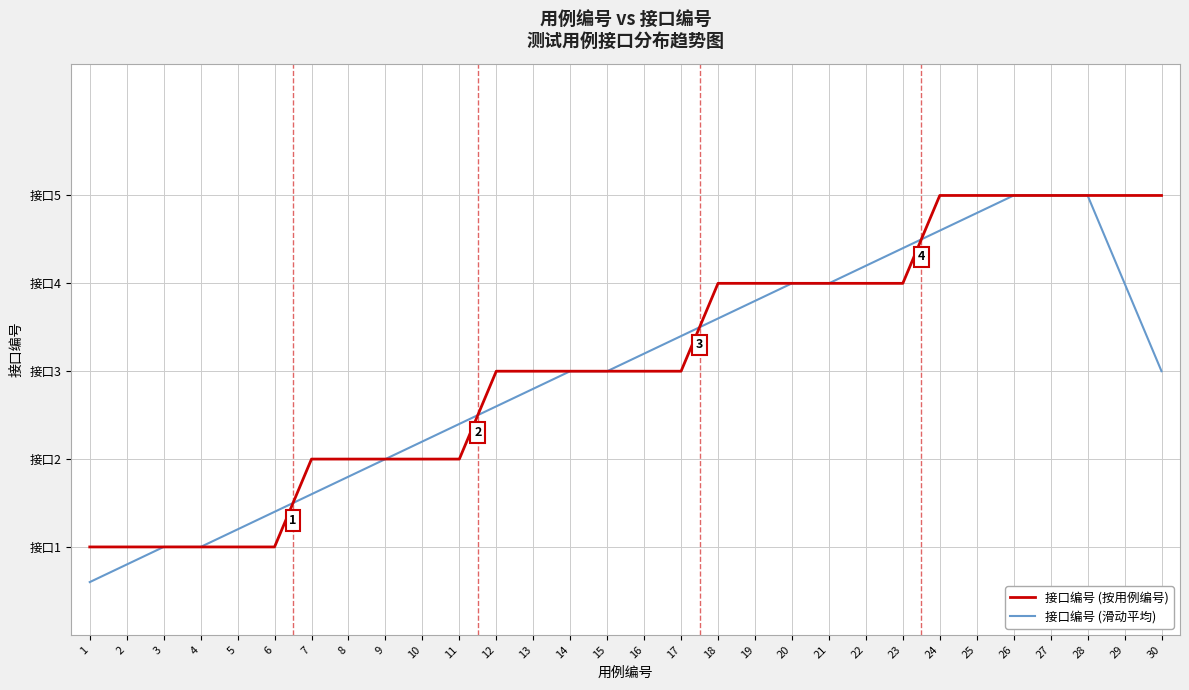

Where is 接口编号 (滑动平均) nearest to the value 2?

9